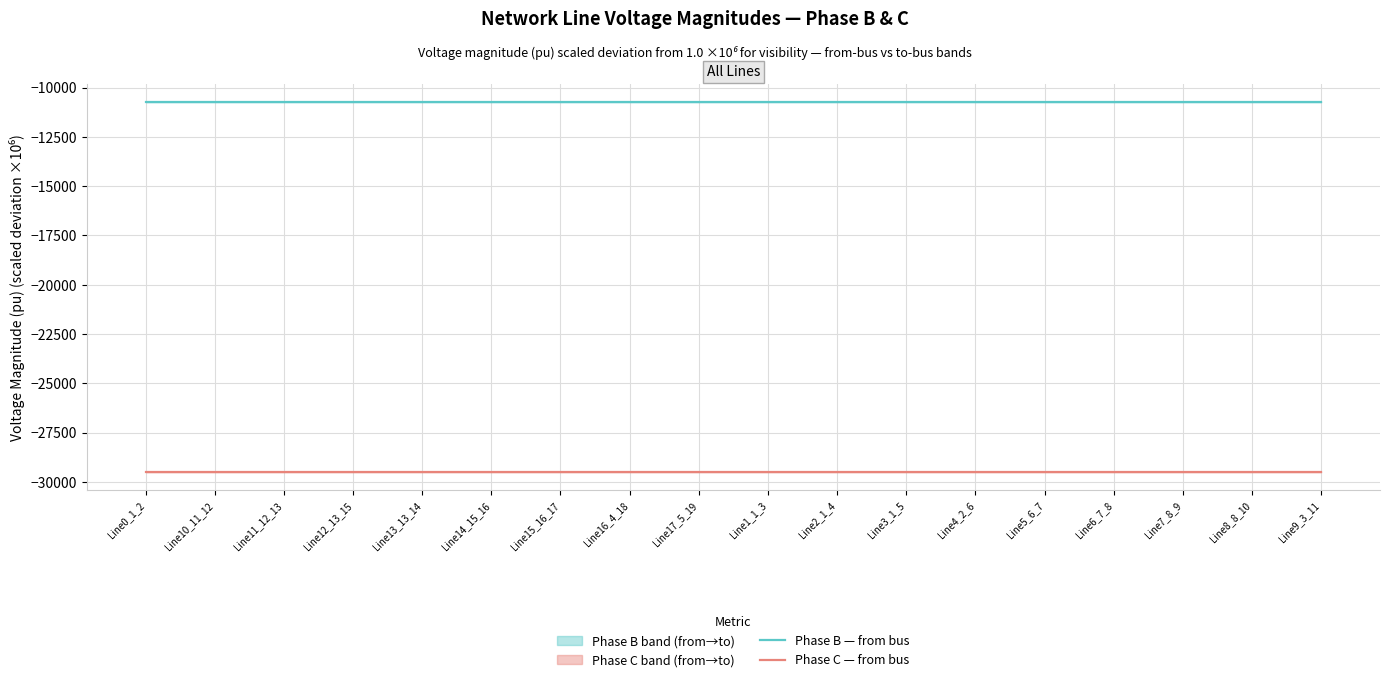

Reading left to right, list all the values displayed in this chart.

Phase B — from bus: Line0_1_2=-10755.0	Line10_11_12=-10755.0	Line11_12_13=-10755.0	Line12_13_15=-10755.0	Line13_13_14=-10755.0	Line14_15_16=-10755.0	Line15_16_17=-10755.0	Line16_4_18=-10755.0	Line17_5_19=-10755.0	Line1_1_3=-10755.0	Line2_1_4=-10755.0	Line3_1_5=-10755.0	Line4_2_6=-10755.0	Line5_6_7=-10755.0	Line6_7_8=-10755.0	Line7_8_9=-10755.0	Line8_8_10=-10755.0	Line9_3_11=-10755.0
Phase C — from bus: Line0_1_2=-29493.1	Line10_11_12=-29493.1	Line11_12_13=-29493.1	Line12_13_15=-29493.1	Line13_13_14=-29493.1	Line14_15_16=-29493.1	Line15_16_17=-29493.1	Line16_4_18=-29493.1	Line17_5_19=-29493.1	Line1_1_3=-29493.1	Line2_1_4=-29493.1	Line3_1_5=-29493.1	Line4_2_6=-29493.1	Line5_6_7=-29493.1	Line6_7_8=-29493.1	Line7_8_9=-29493.1	Line8_8_10=-29493.1	Line9_3_11=-29493.1